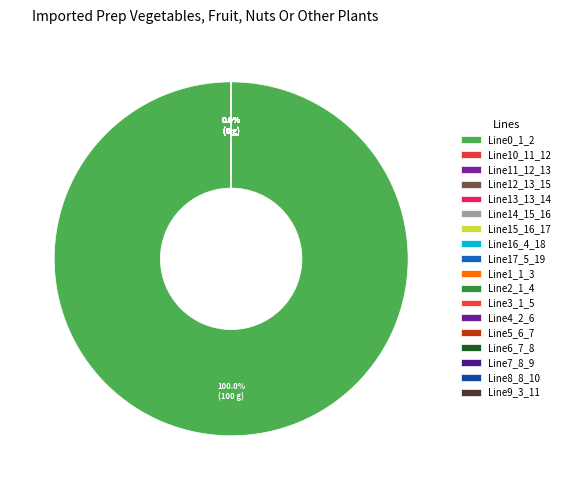

What is the largest slice in the pie chart?

Line0_1_2